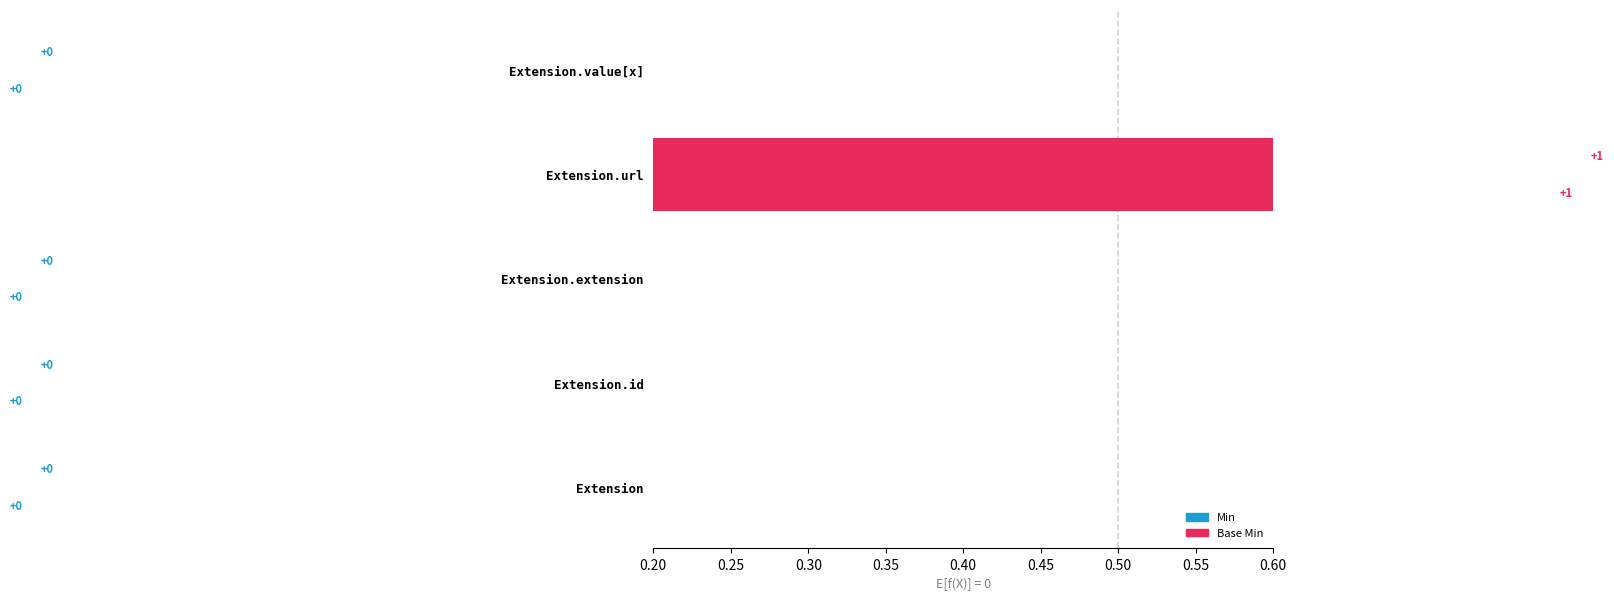

How many data points in Min are less than 0?

4